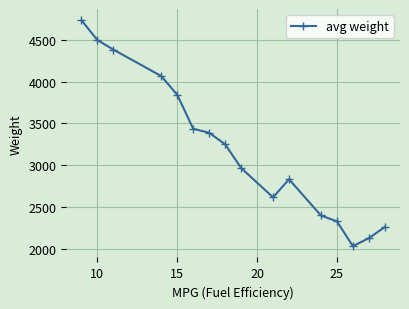

What is the smallest value displayed?

2034.5